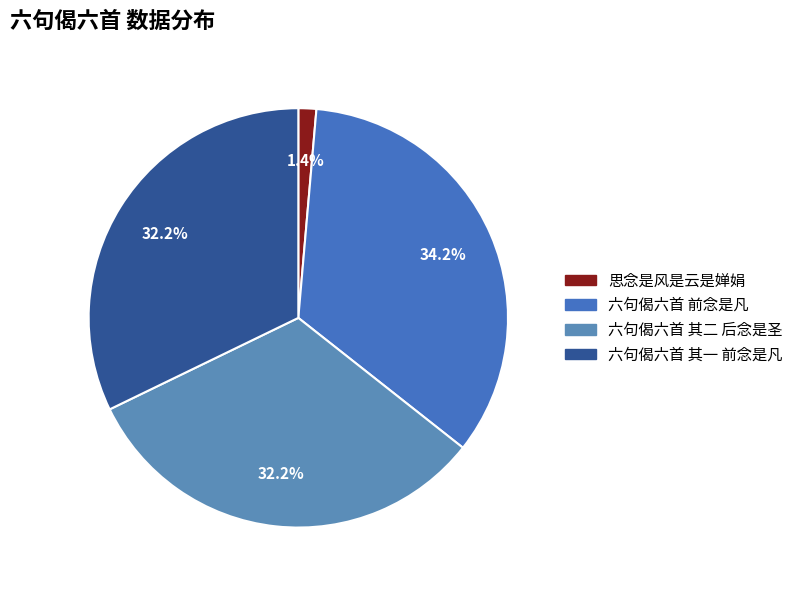

To the nearest percent, what is the combined percentage of 思念是风是云是婵娟 and 六句偈六首 其一 前念是凡?

34%